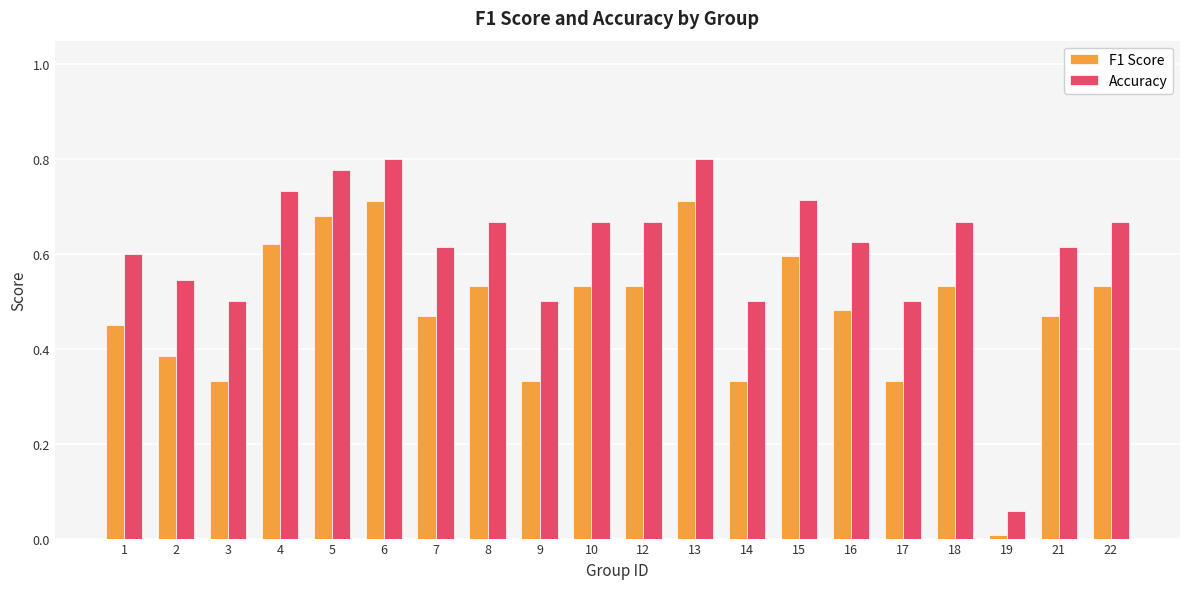

The F1 Score series shows 0.6 at 21. True or false?

False